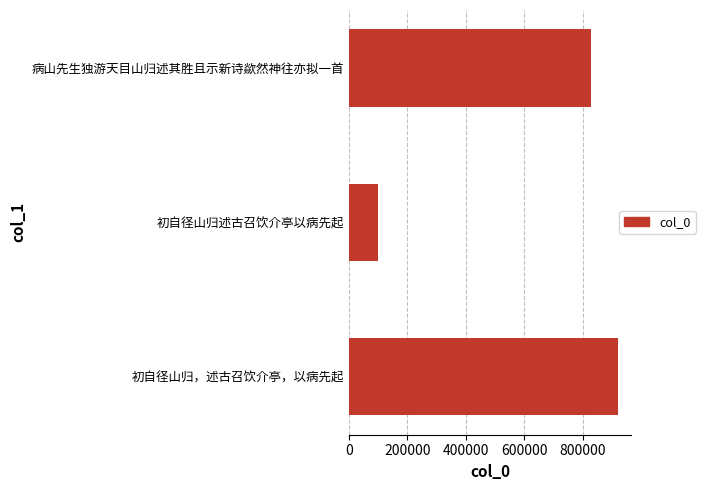

What is the change in value from 初自径山归，述古召饮介亭，以病先起 to 初自径山归述古召饮介亭以病先起?

-819553